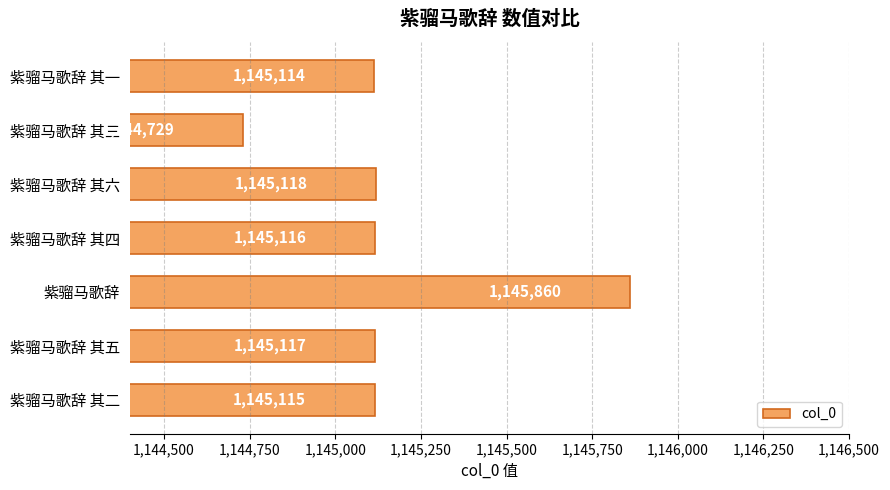

What is the difference between the maximum and second lowest values?

746